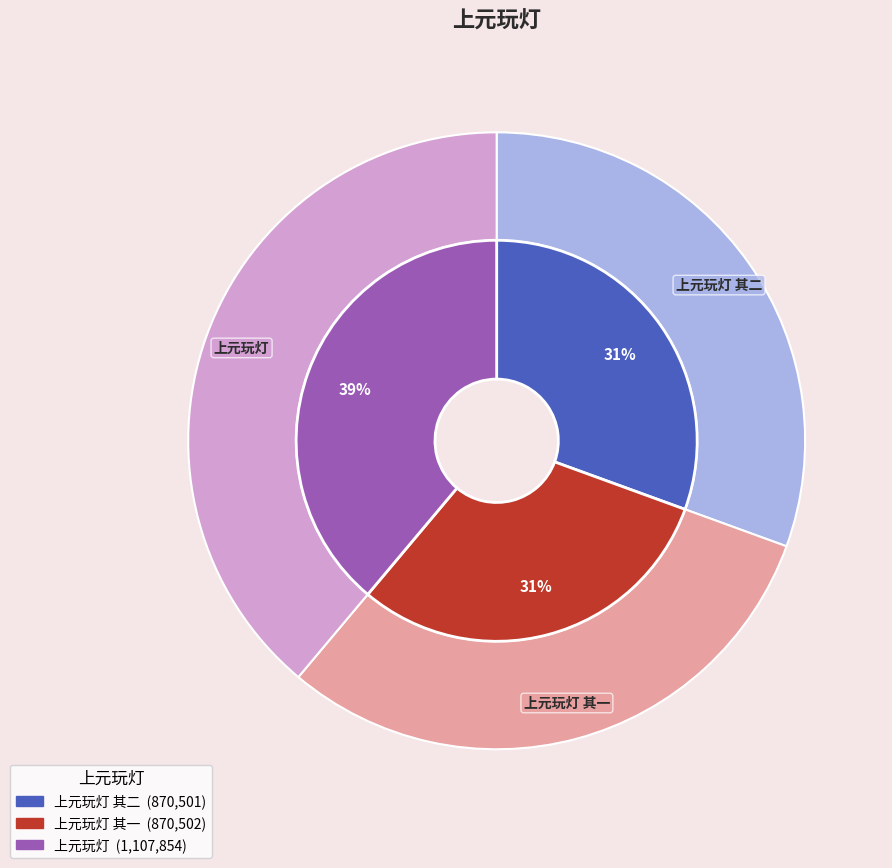

Rank the categories by value from lowest to highest.

上元玩灯 其二, 上元玩灯 其一, 上元玩灯